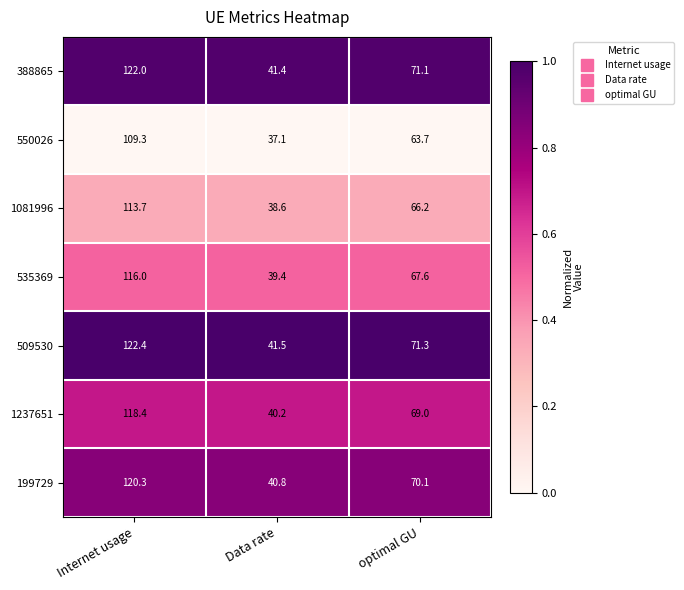

Which label corresponds to the largest value in the chart?

Internet usage